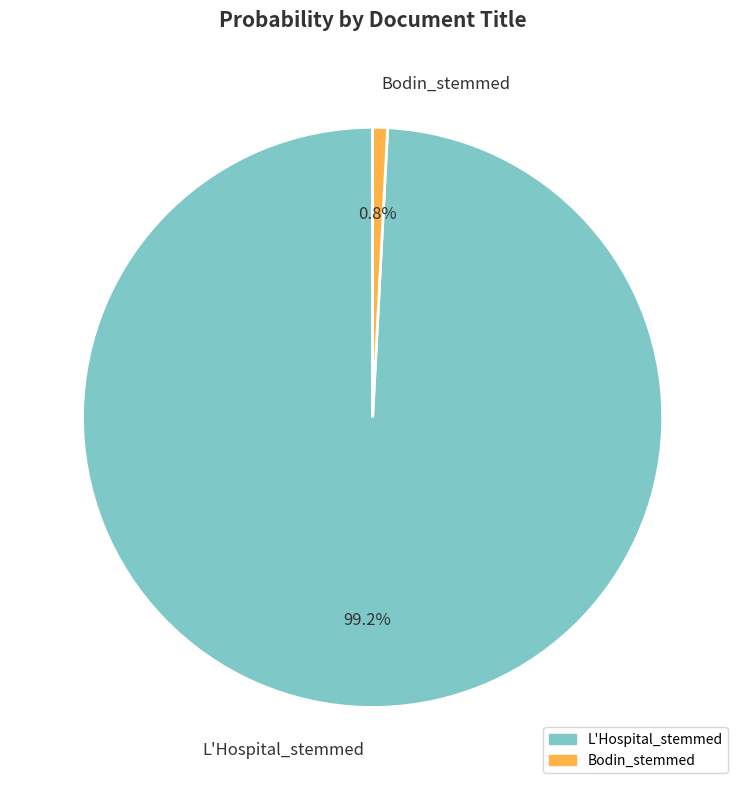

How many segments does this pie chart have?

2